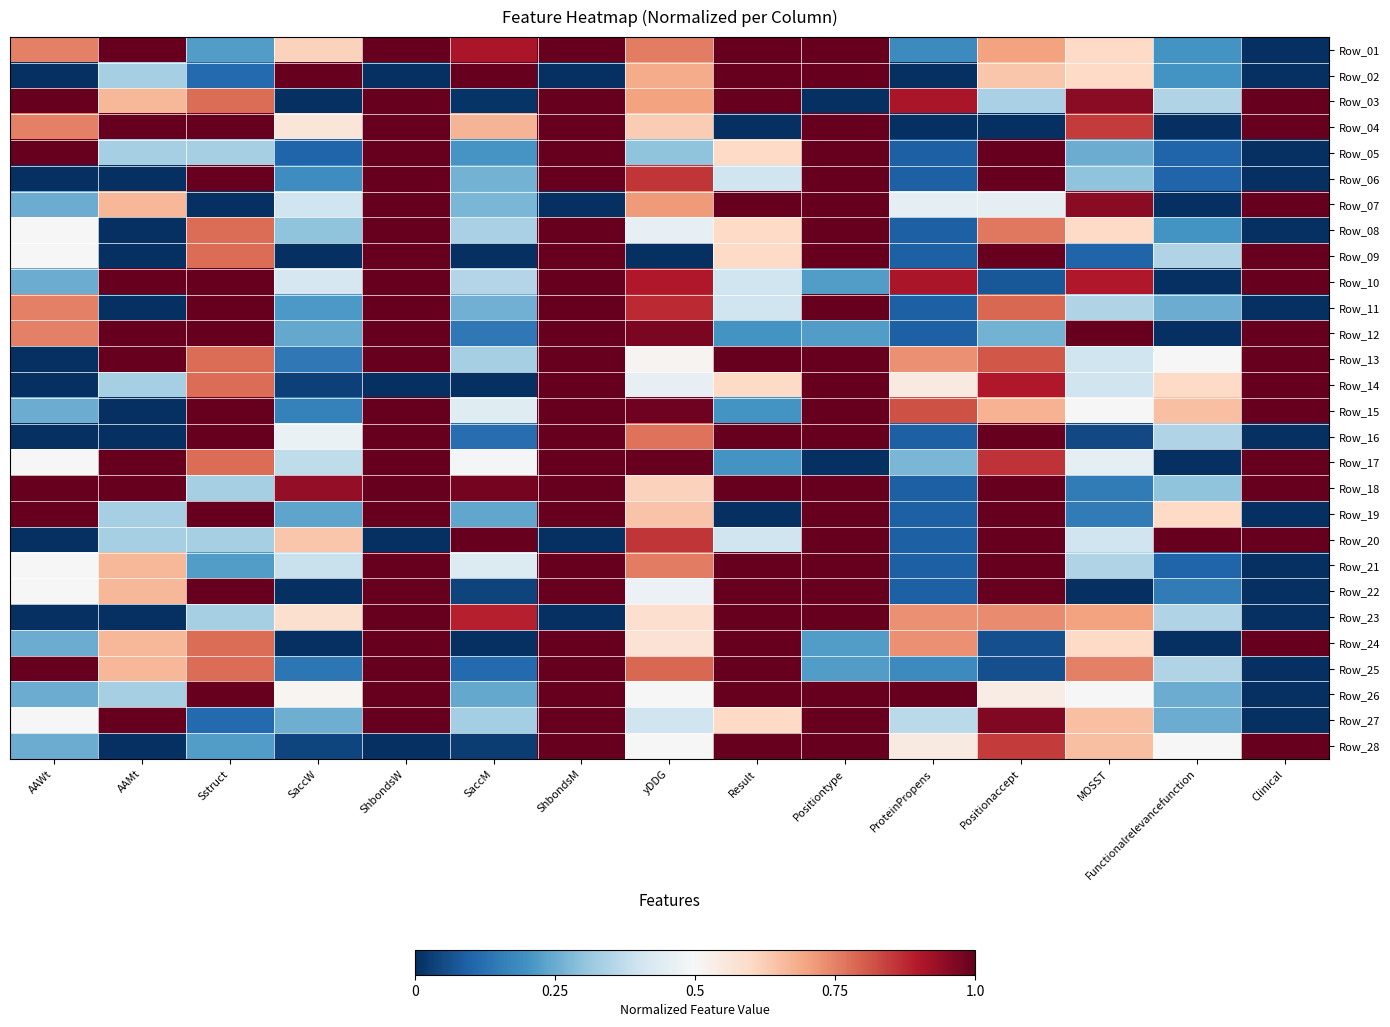

Rank the series by their maximum value, from lowest to highest.

Row_01, Row_02, Row_03, Row_04, Row_05, Row_06, Row_07, Row_08, Row_09, Row_10, Row_11, Row_12, Row_13, Row_14, Row_15, Row_16, Row_17, Row_18, Row_19, Row_20, Row_21, Row_22, Row_23, Row_24, Row_25, Row_26, Row_27, Row_28